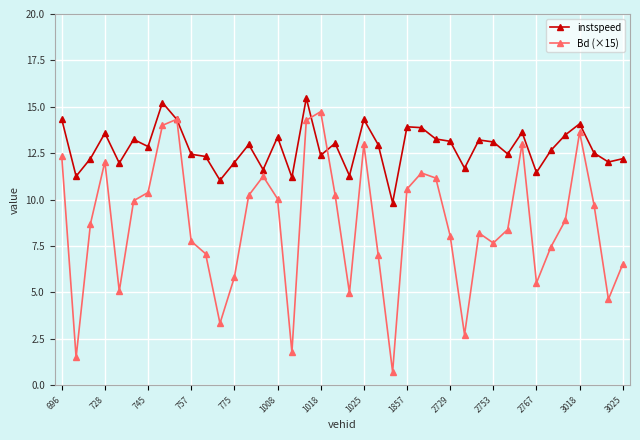

Does the chart display data point markers on the line(s)?

Yes